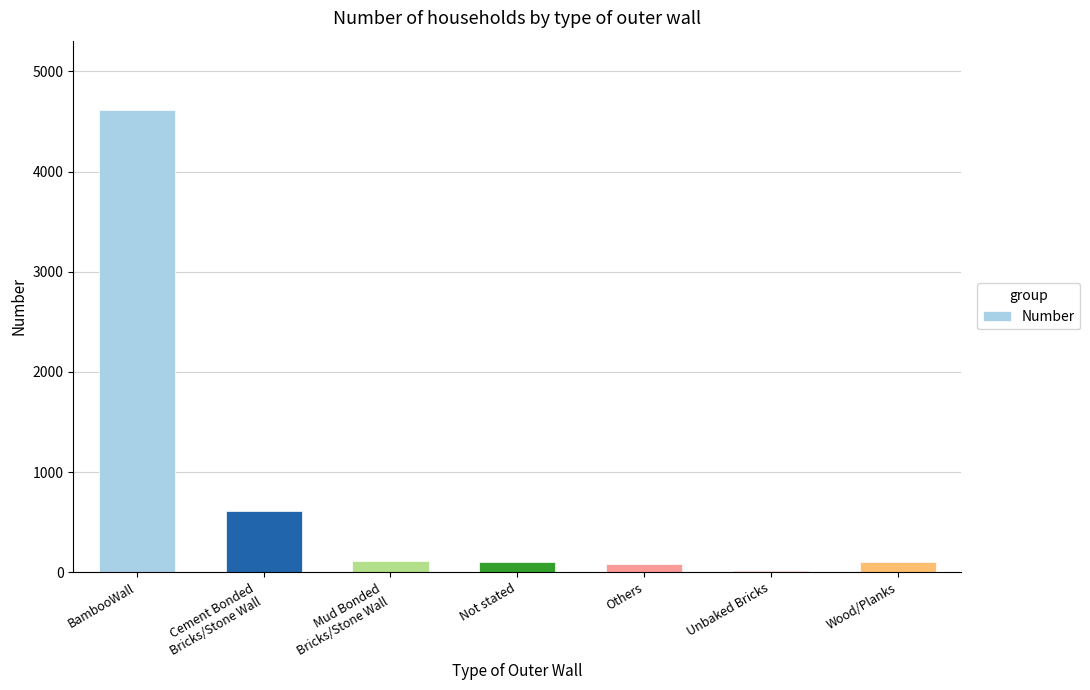

What is the sum of all values?

5633